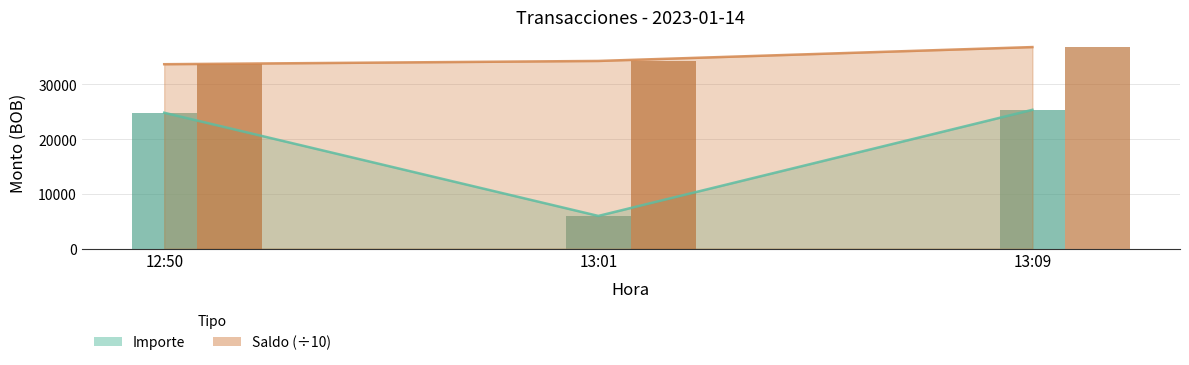

What is the sum of all Saldo values?

104858.5